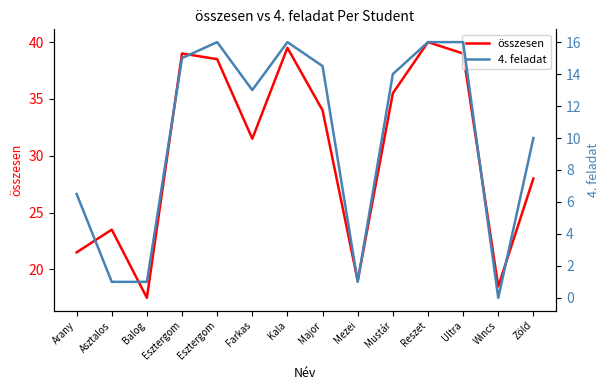

What are all the series names shown in the legend?

összesen, 4. feladat